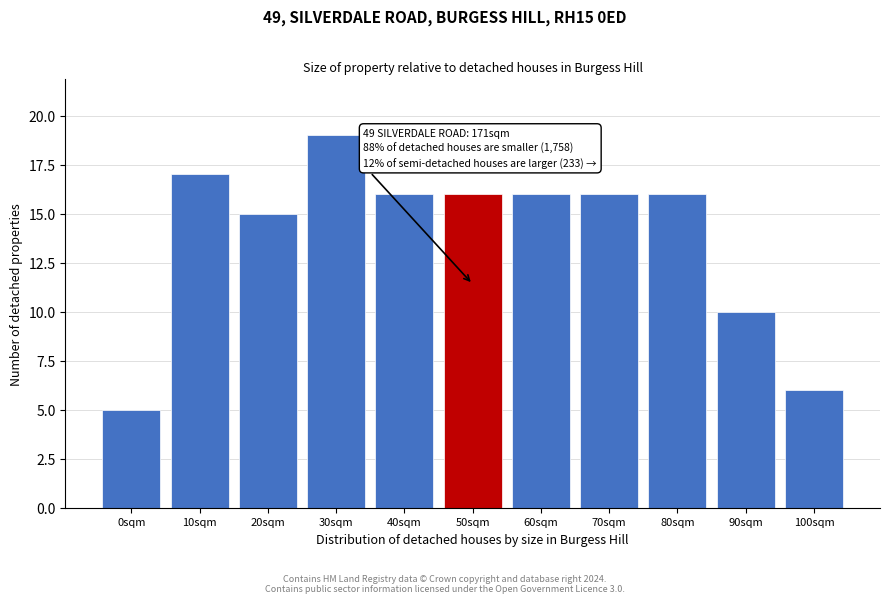

Reading right to left, what are all the values shown in this chart?

6	10	16	16	16	16	16	19	15	17	5